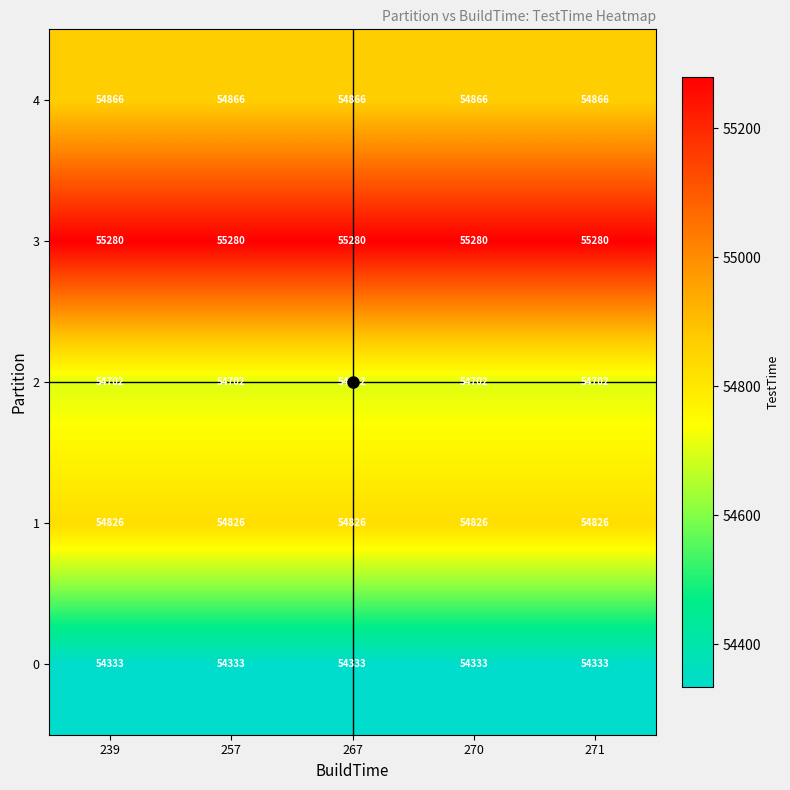

The value of 4 at 271 is 54866. True or false?

True